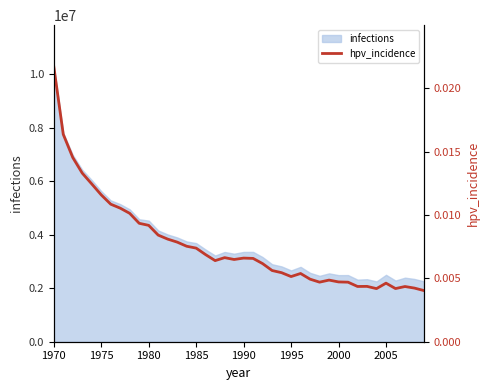

True or false: the data shows 0.0 at 1975.

False